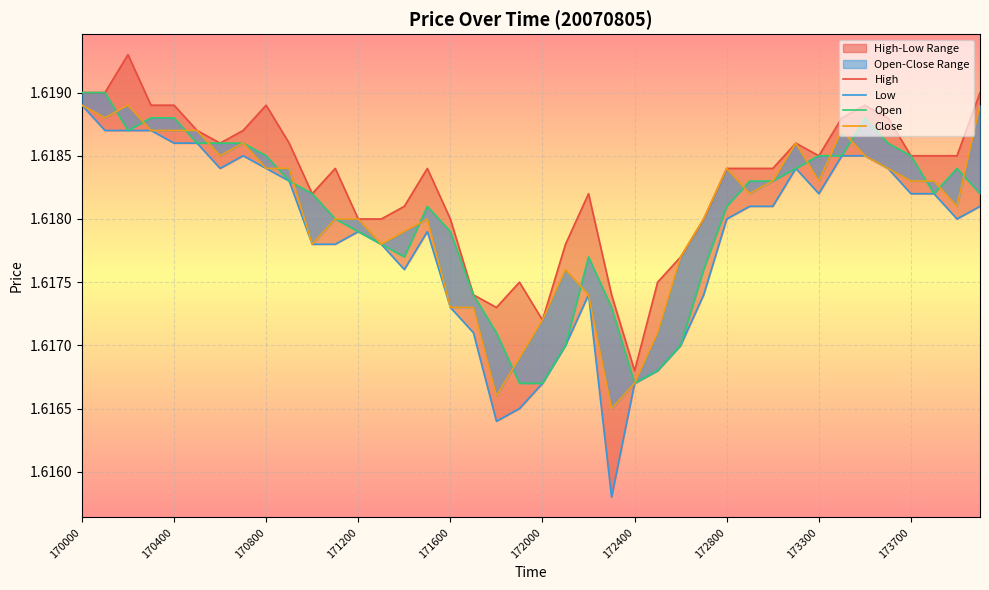

How many lines are shown in the chart?

4